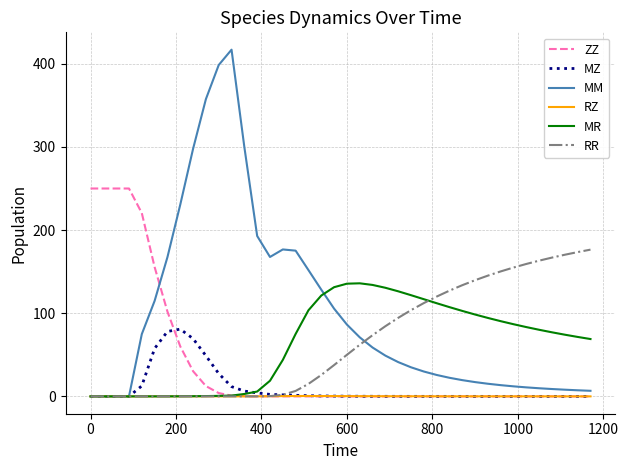

Which series has the largest total across all categories?

MM